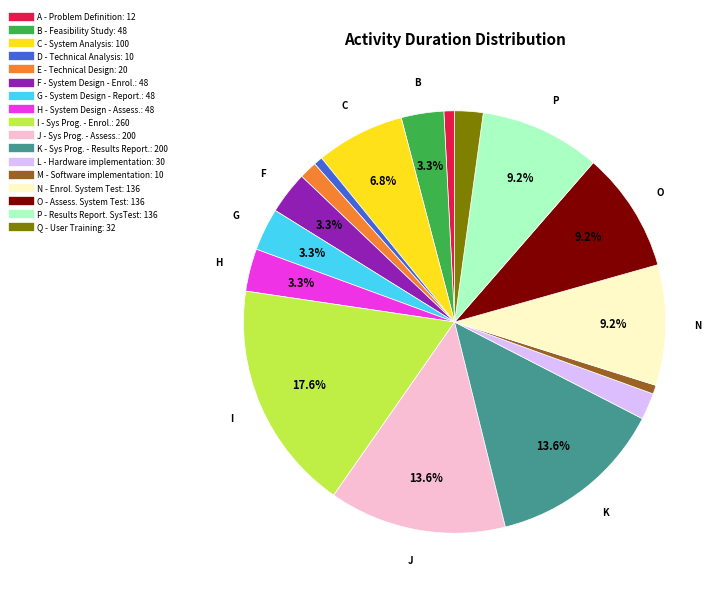

What percentage is NOT represented by O - Assess. System Test?

90.8%